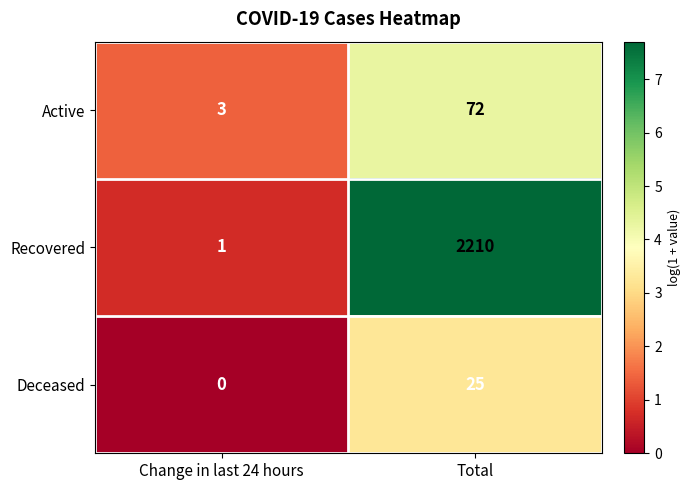

Reading left to right, extract all data points from this chart.

Active: 3	72
Recovered: 1	2210
Deceased: 0	25